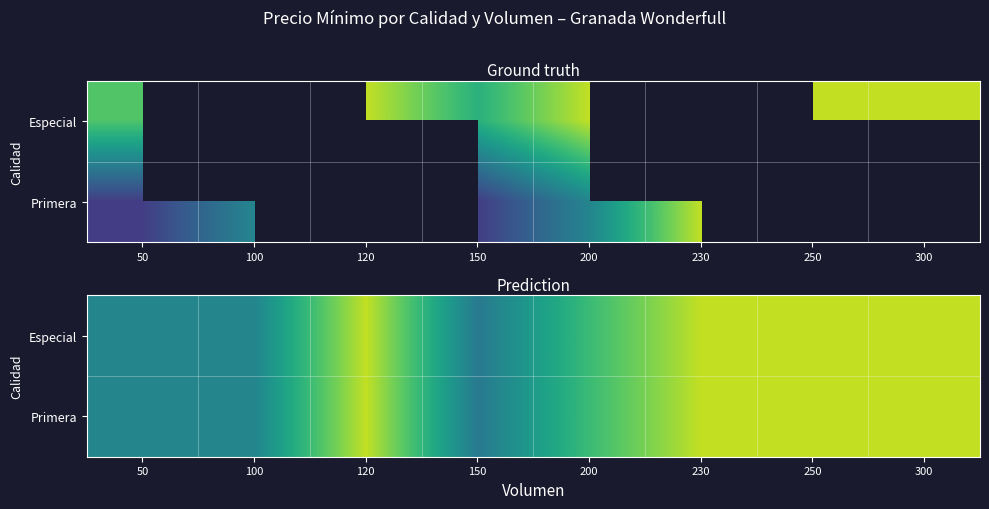

Which has a higher value, 230 or 120?

230